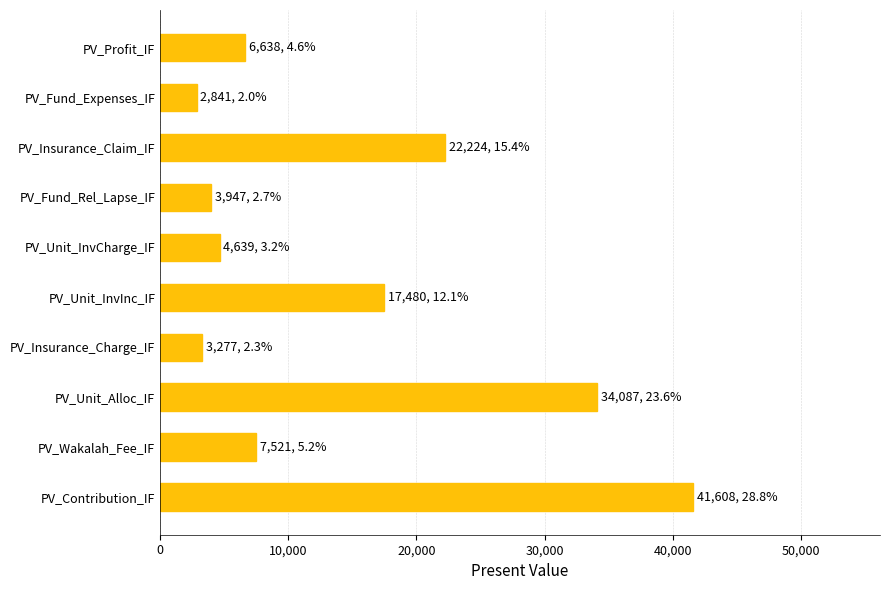

What is the average value?

14426.2